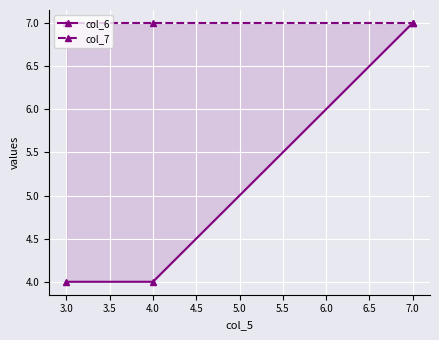

The value of col_7 at 7.0 is 2. True or false?

False